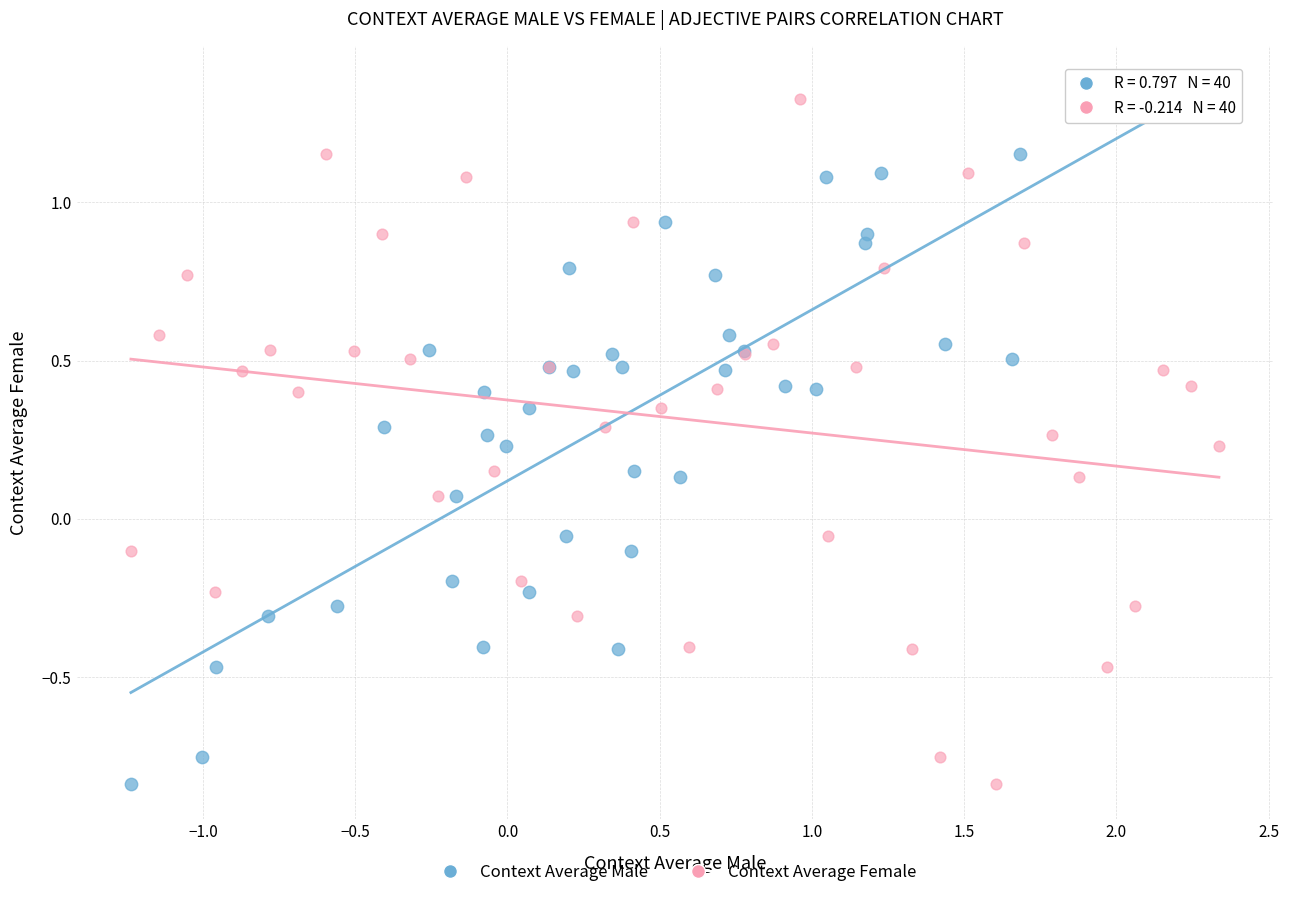

What are all the series names shown in the legend?

Context Average Male, Context Average Female